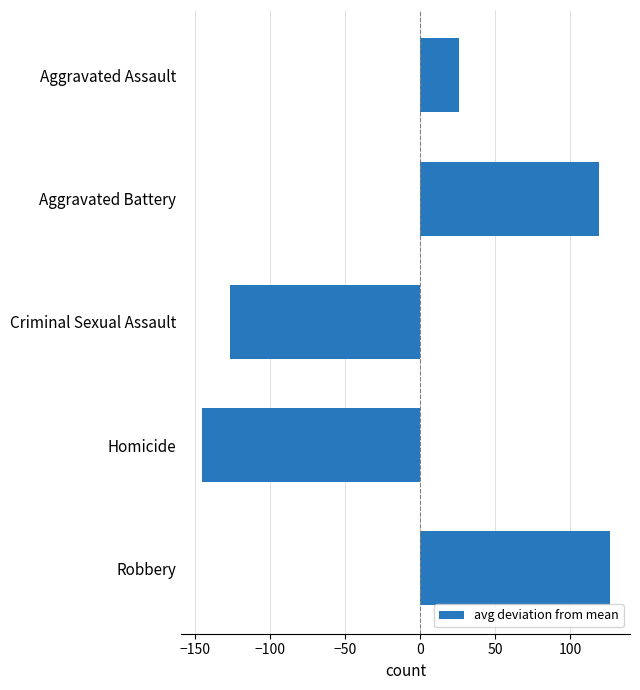

What is the label of the 3rd bar from the top?

Criminal Sexual Assault